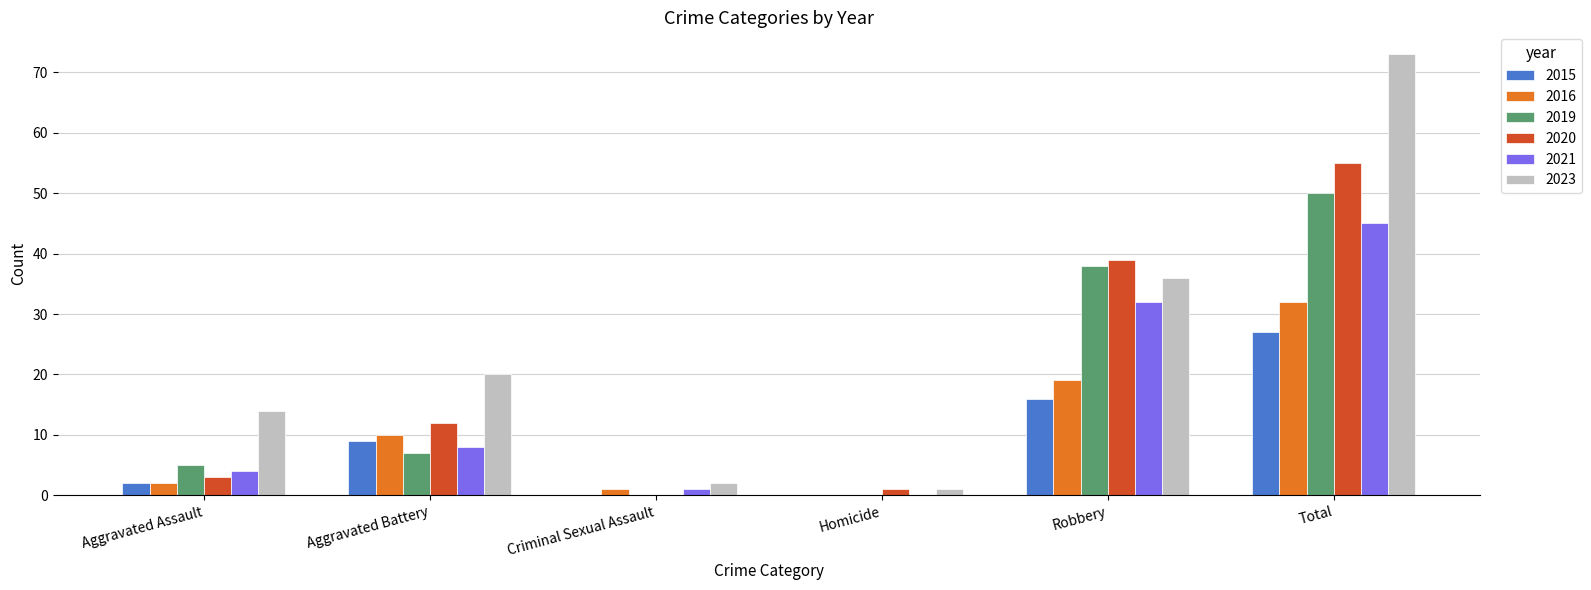

Which series has the widest spread of values?

2023